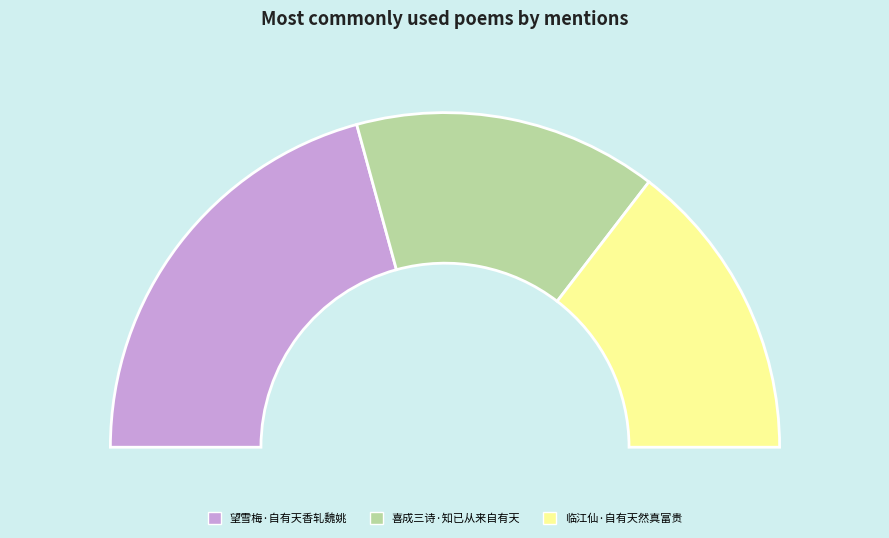

True or false: 望雪梅·自有天香轧魏姚 accounts for 41% of the total.

True